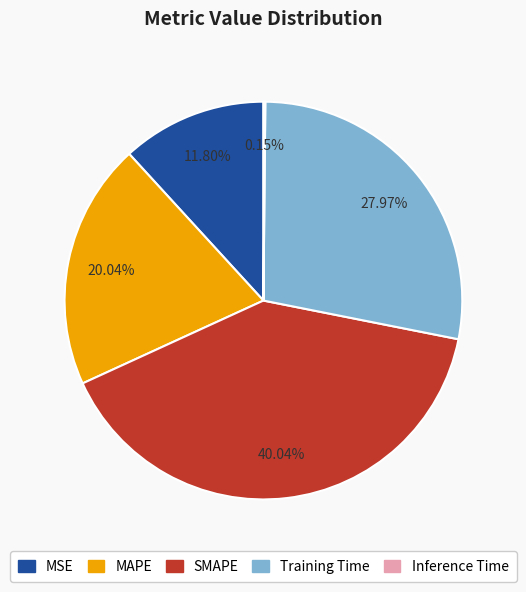

Between SMAPE and Training Time, which is larger?

SMAPE